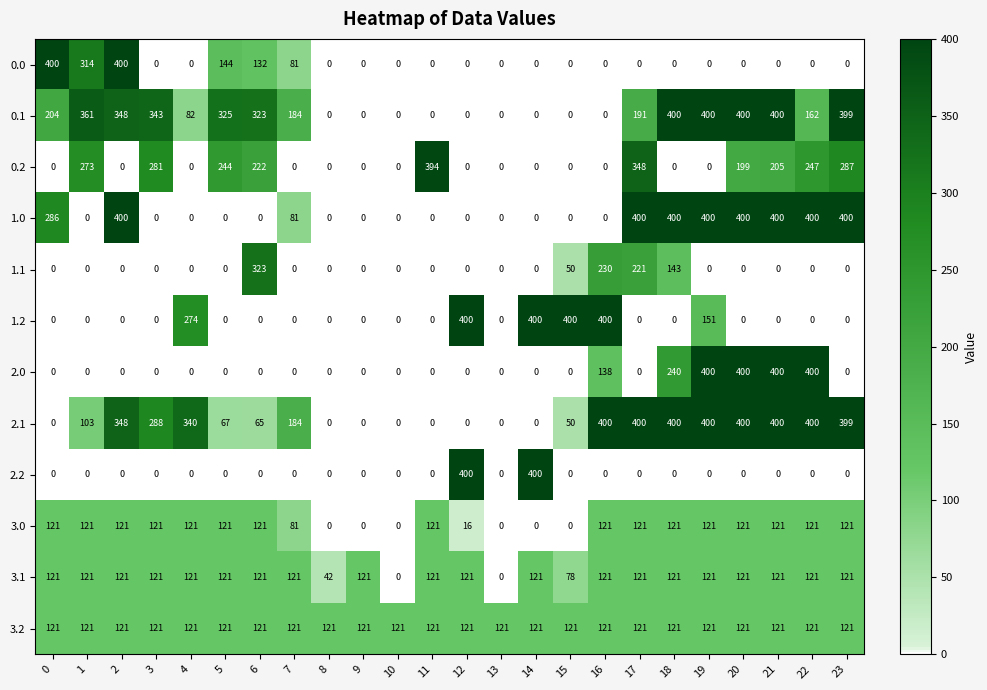

What is the sum of all 3.2 values?

2904